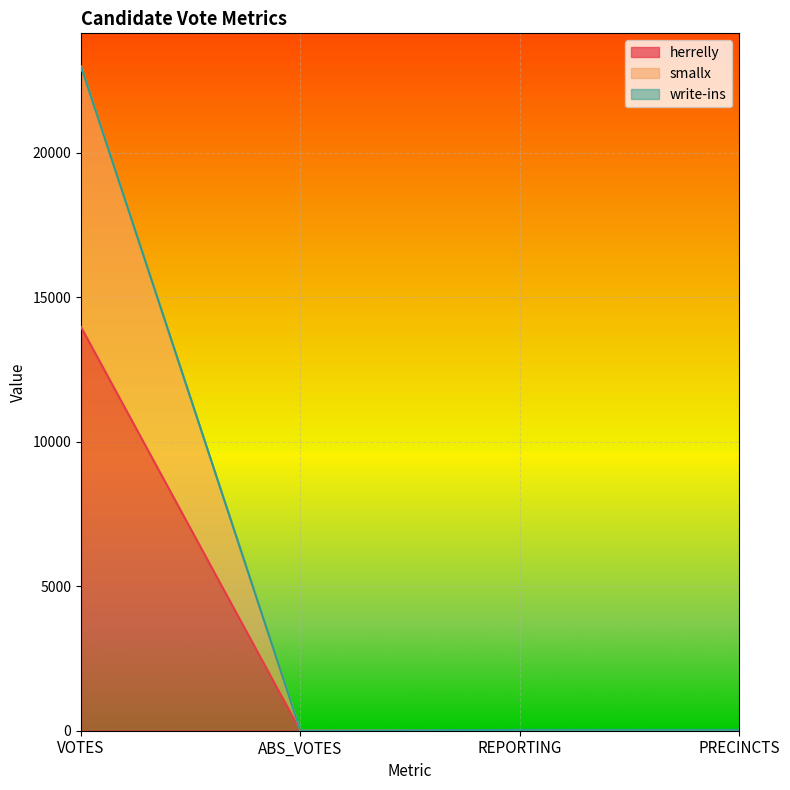

What is the difference between the herrelly values at REPORTING and ABS_VOTES?

10